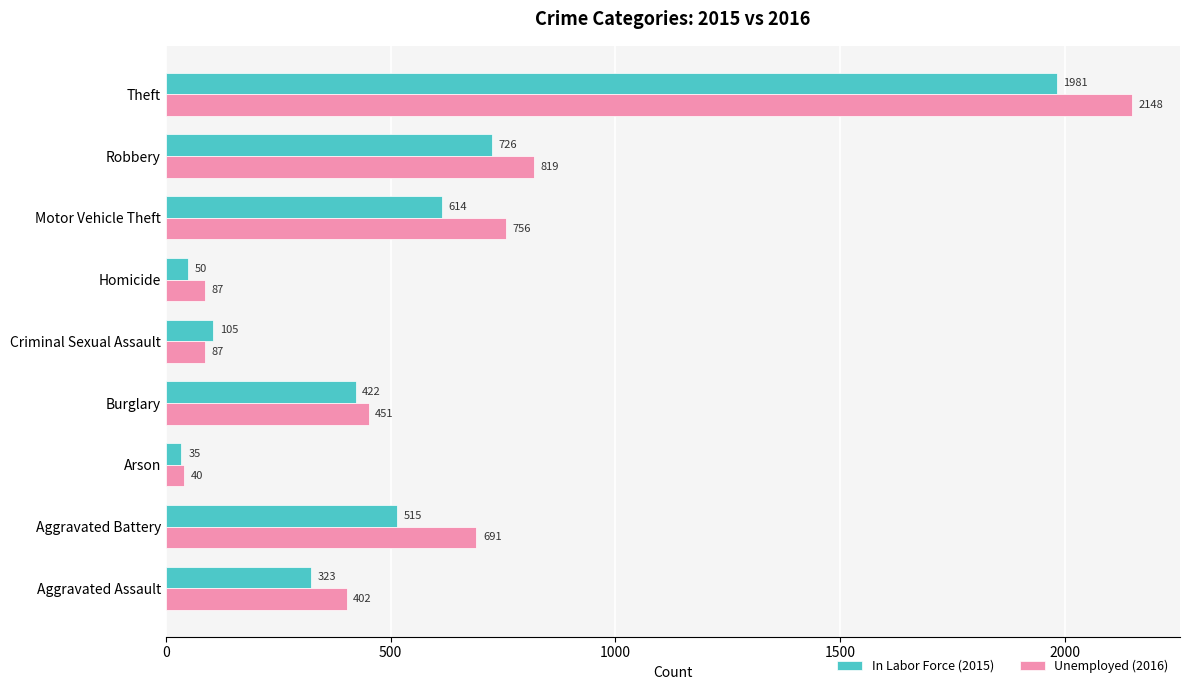

At which category is the sum across all series the highest?

Theft